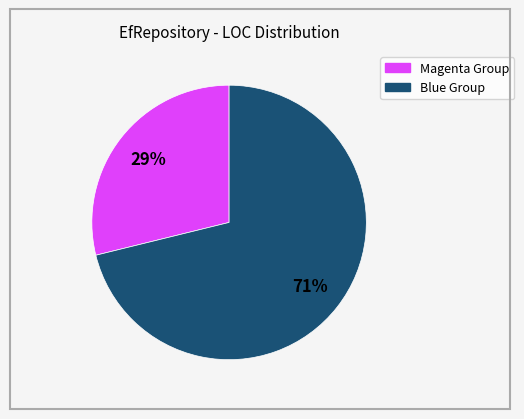

Count the number of slices in the pie.

2